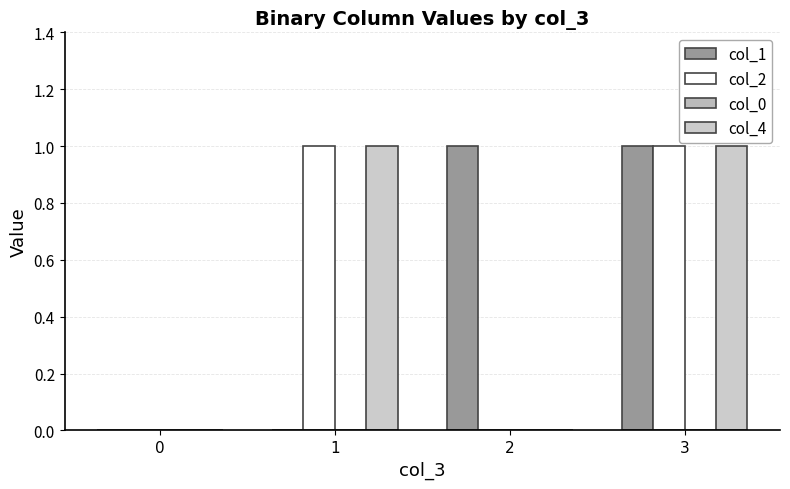

Are the bars horizontal?

No